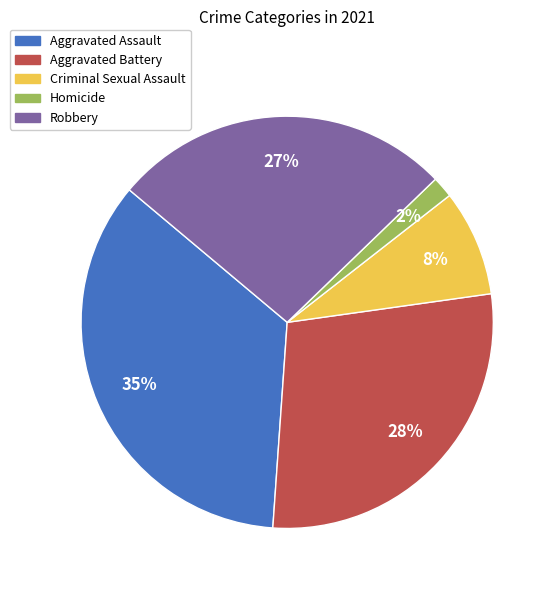

To the nearest percent, what percentage of the pie is Robbery?

27%